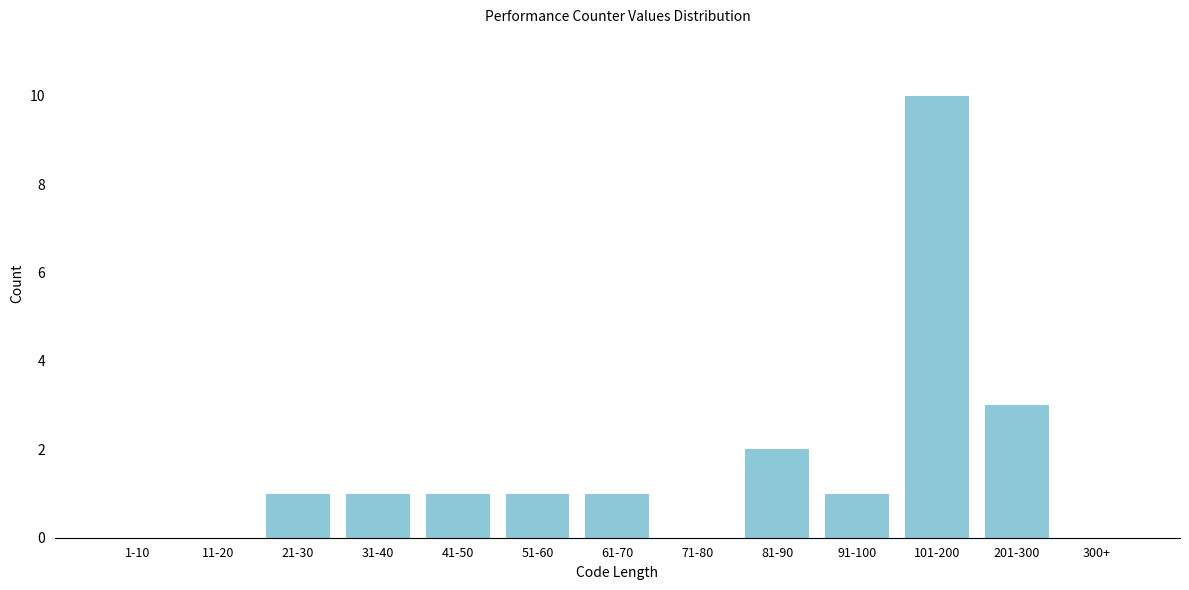

Reading left to right, transcribe all the data shown in this chart.

1-10=0	11-20=0	21-30=1	31-40=1	41-50=1	51-60=1	61-70=1	71-80=0	81-90=2	91-100=1	101-200=10	201-300=3	300+=0